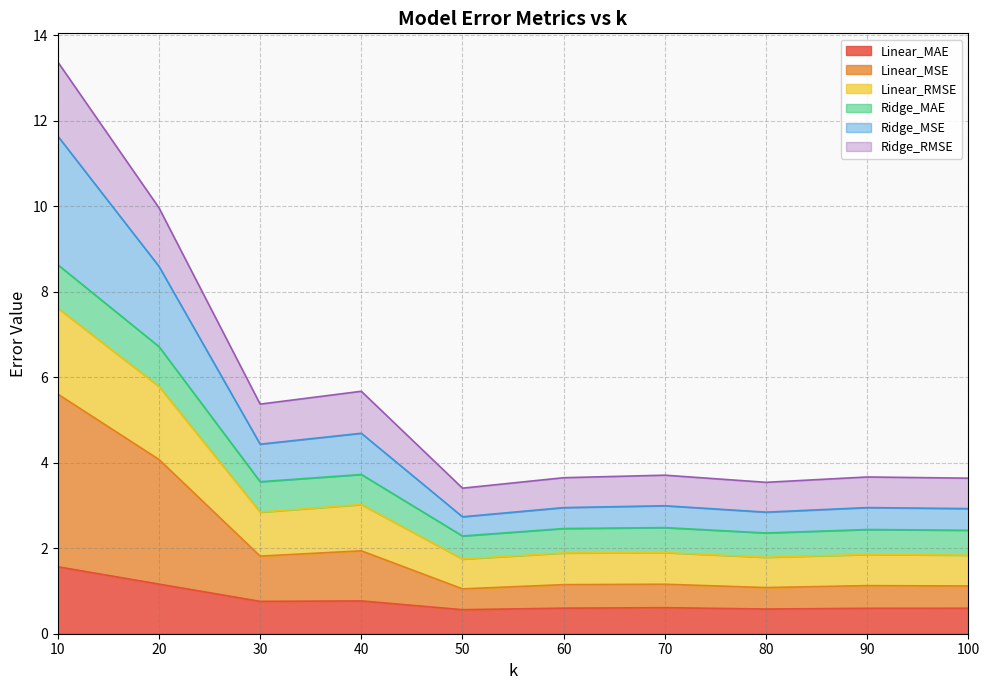

In Linear_MAE, how many points are higher than both neighbors (excluding endpoints)?

2